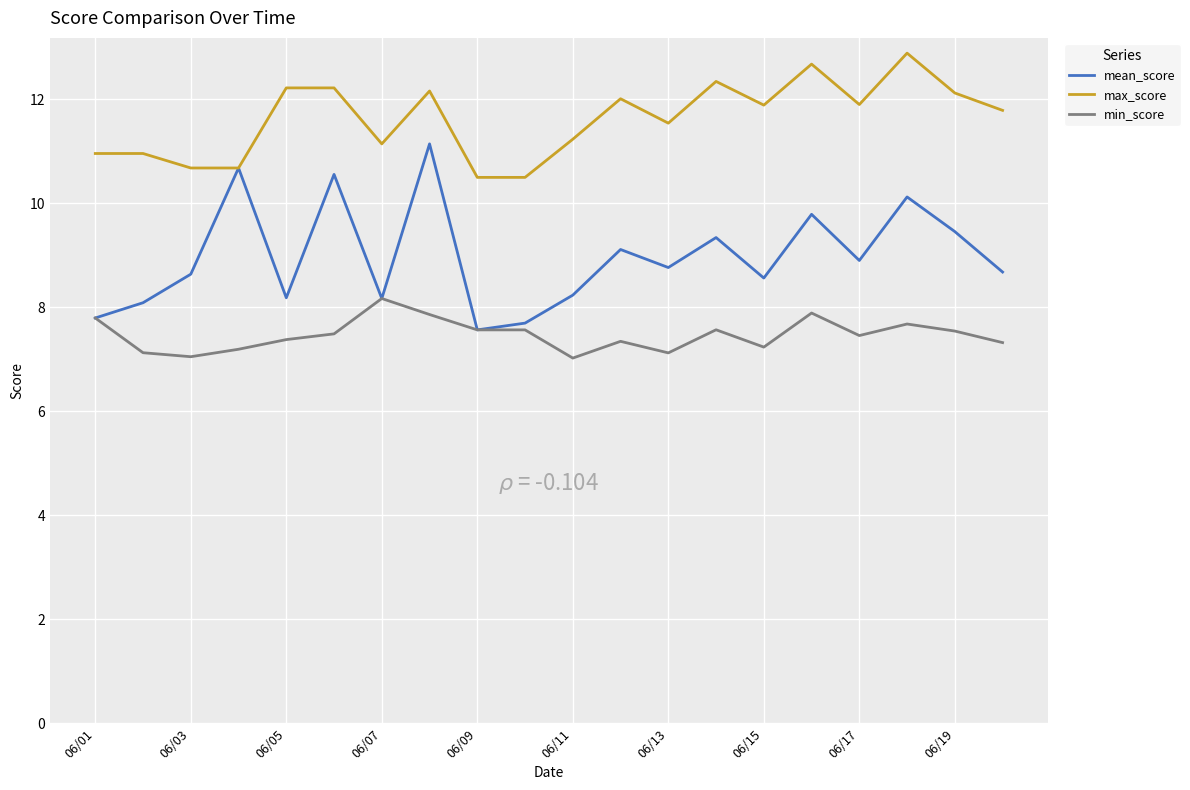

List the series in order of their overall mean, highest first.

max_score, mean_score, min_score